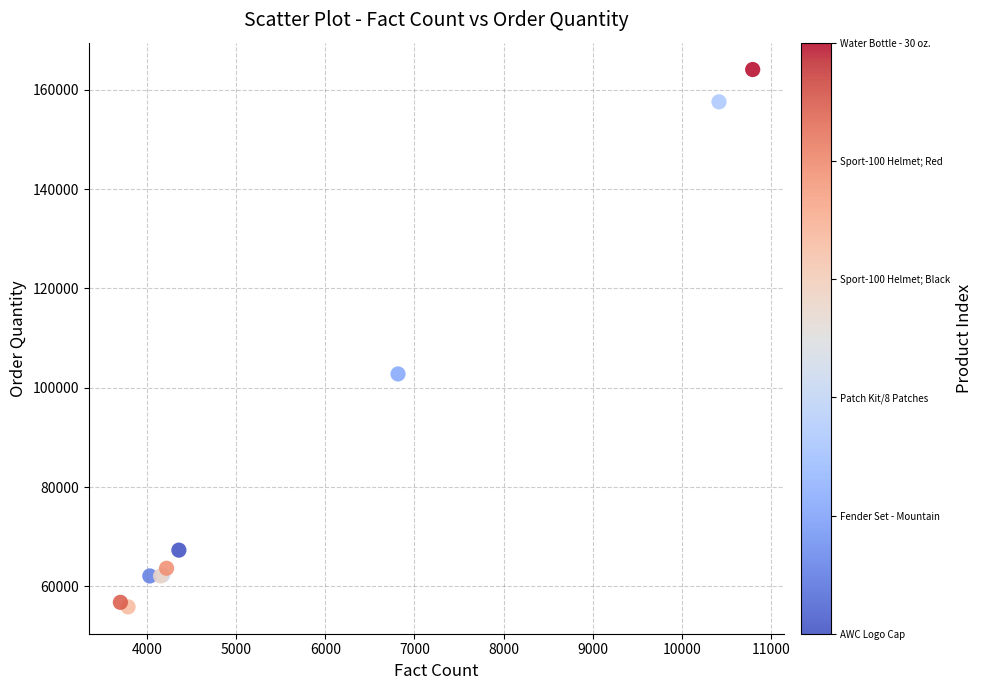

What Y value in the scatter plot is closest to 109990?

102792